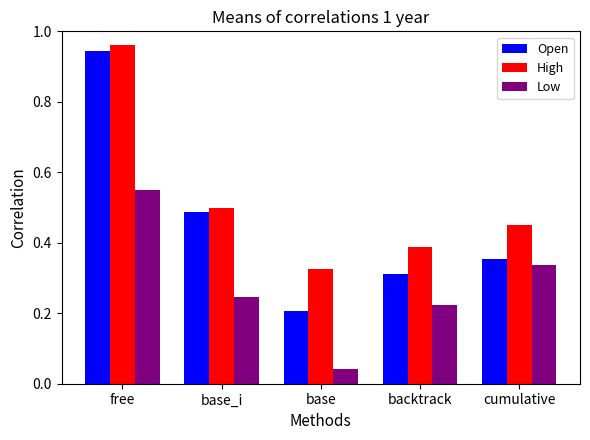

What are all the series names shown in the legend?

Open, High, Low